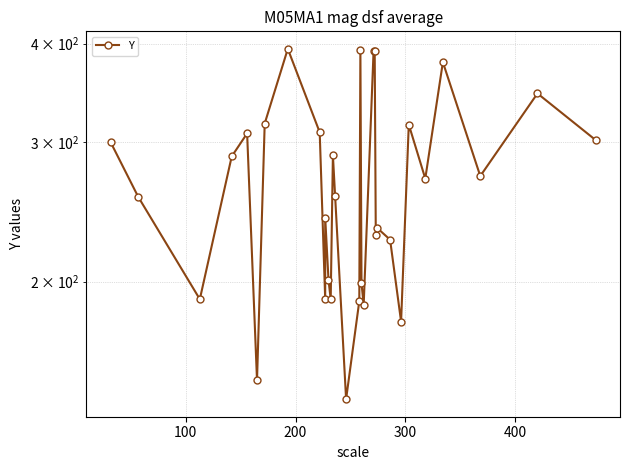

How many interior local valleys (lower than both neighbors) does the data have?

10